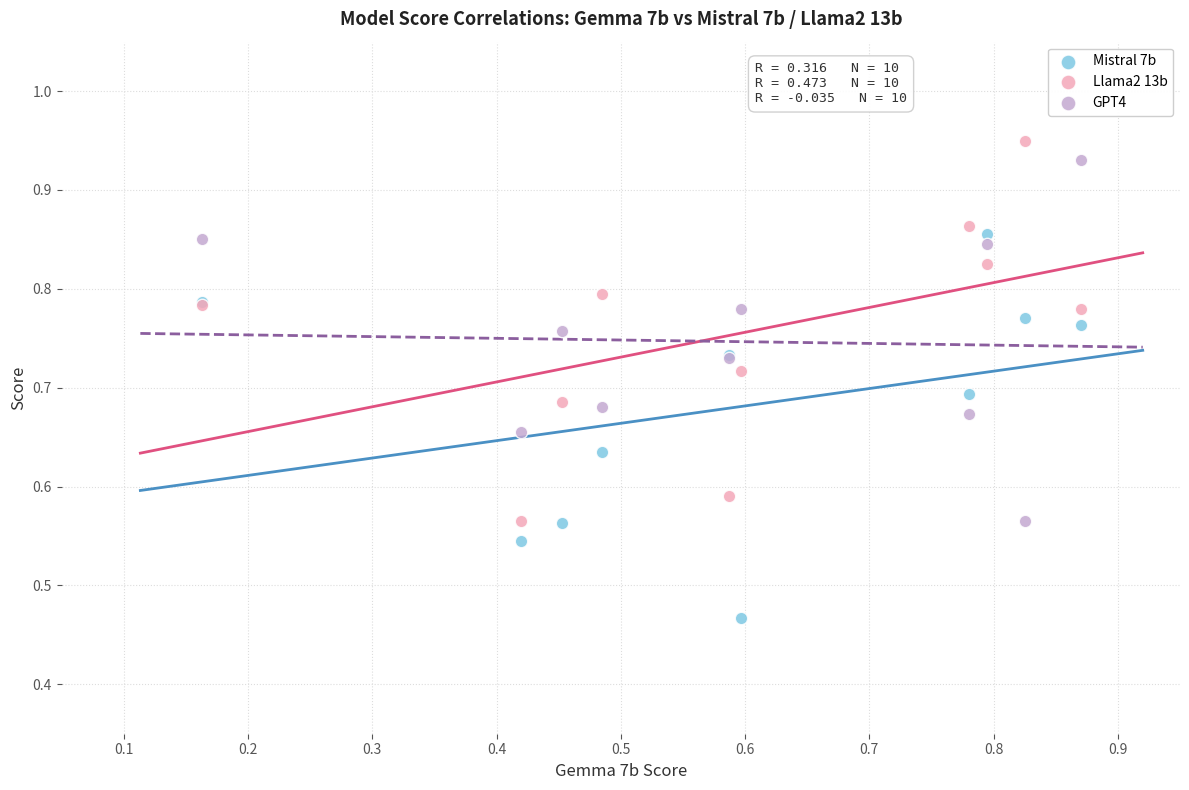

Which series reaches the minimum Y coordinate?

Mistral 7b